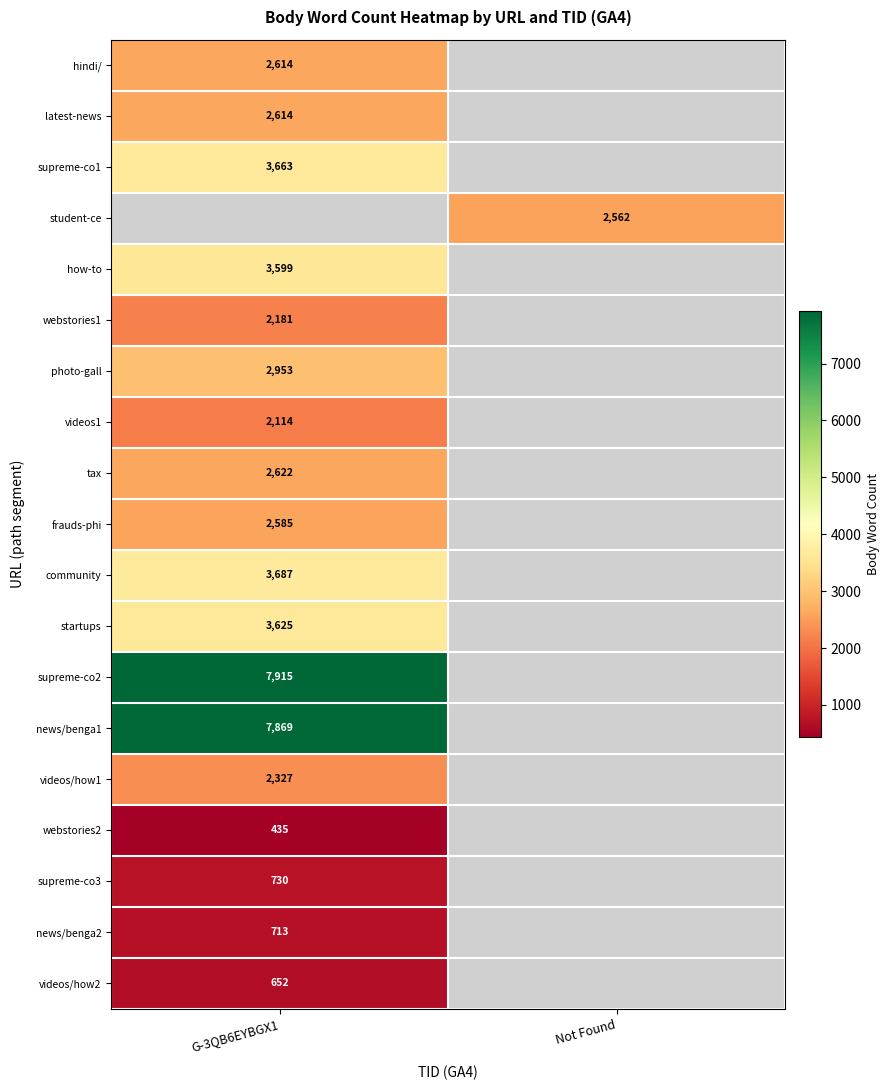

Between Not Found and G-3QB6EYBGX1, which is larger?

G-3QB6EYBGX1